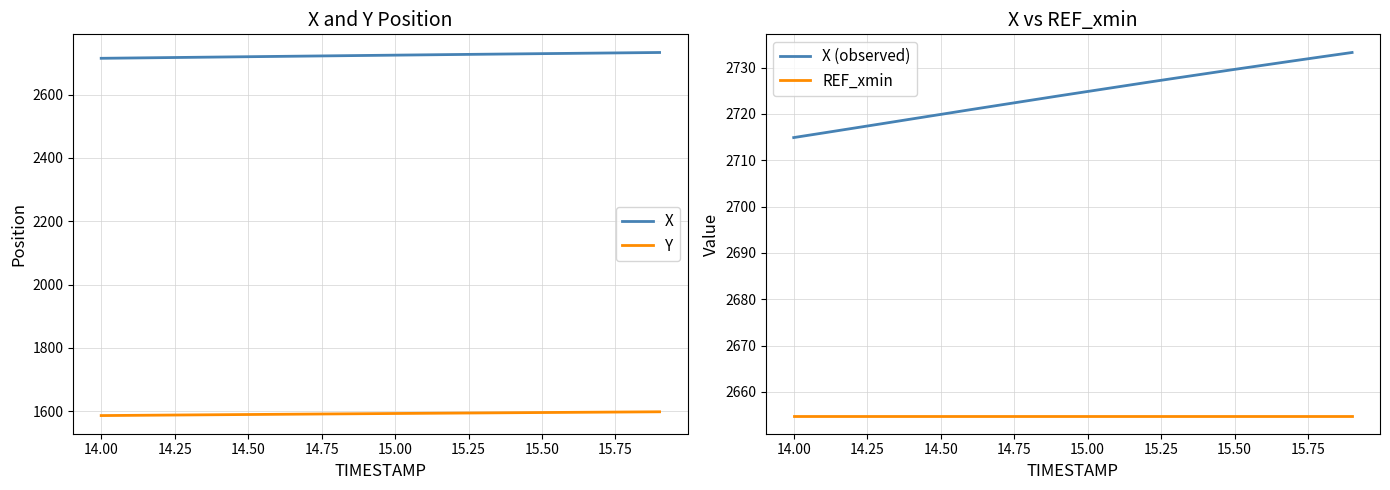

What is the maximum value for X?

2733.3